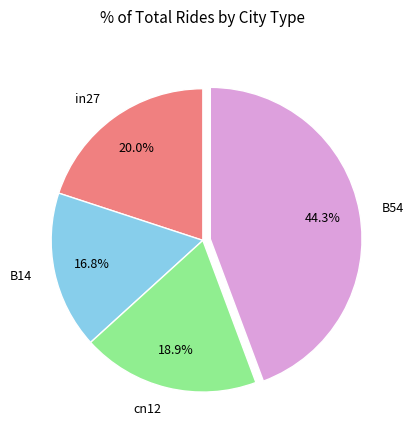

Does any single category account for the majority?

No